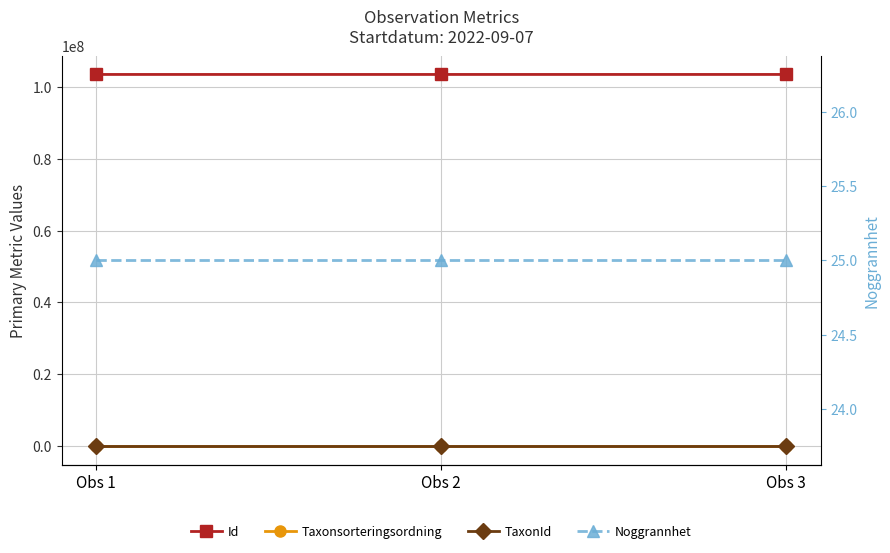

At how many categories does at least one series exceed 96264780?

3